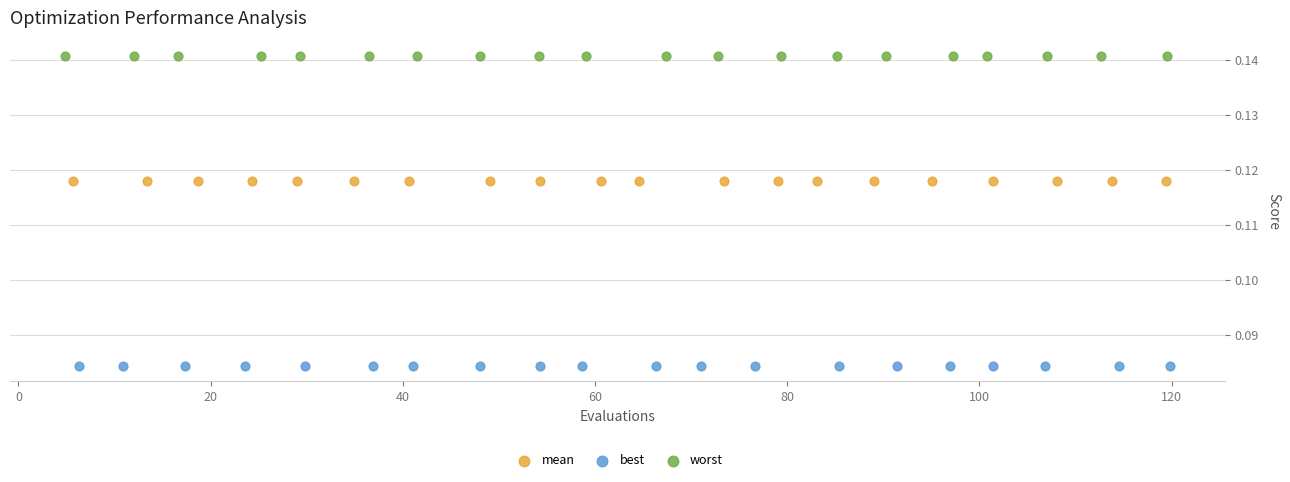

Which series reaches the minimum Y coordinate?

best